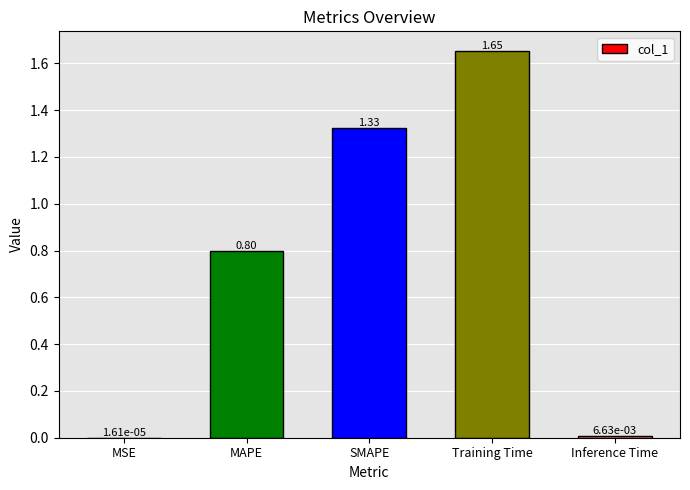

Which label corresponds to the largest value in the chart?

Training Time